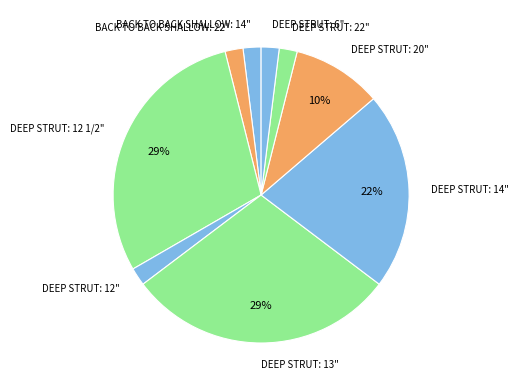

Does BACK TO BACK SHALLOW: 14" account for over 50% of the chart?

No